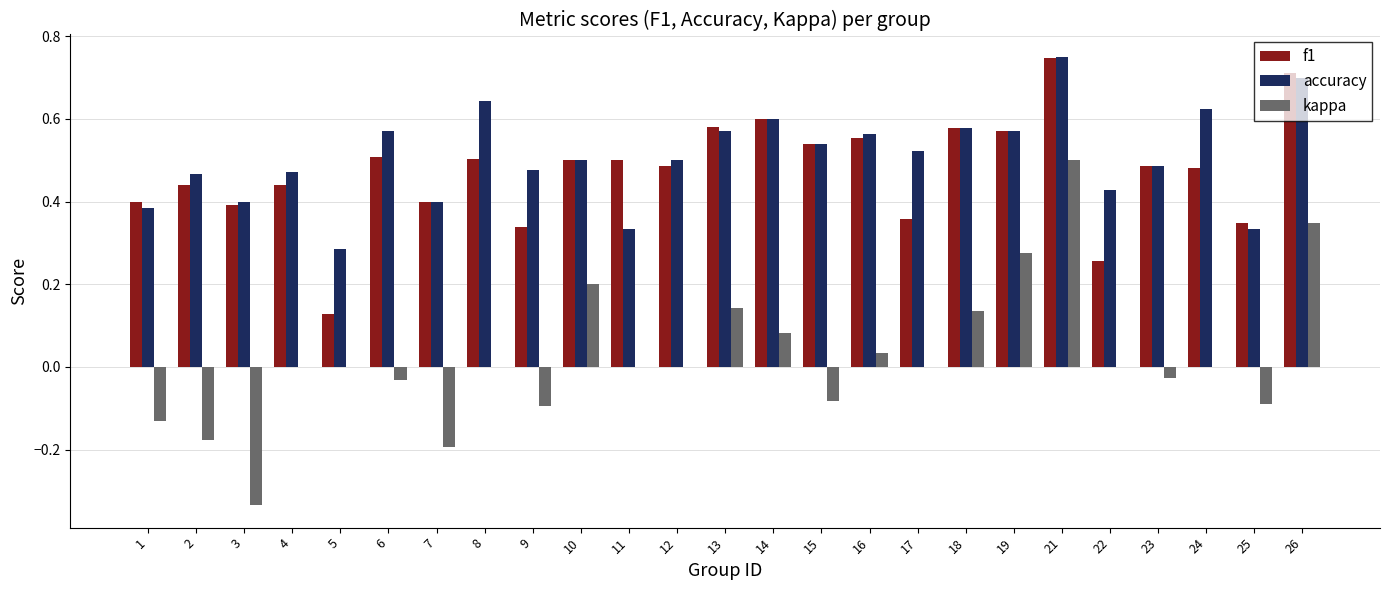

What is the total value across all series at 19?

1.4